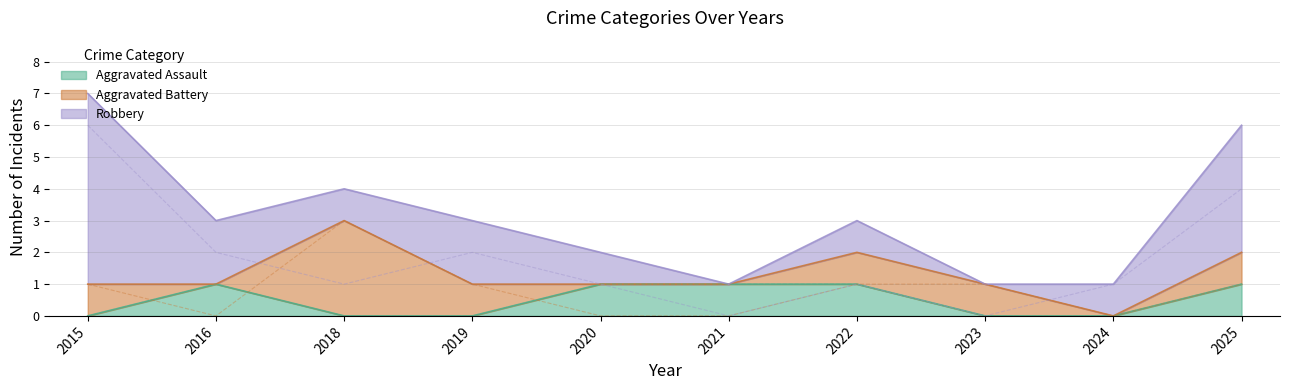

What is the difference between the second highest and second lowest values in the Robbery series?

4